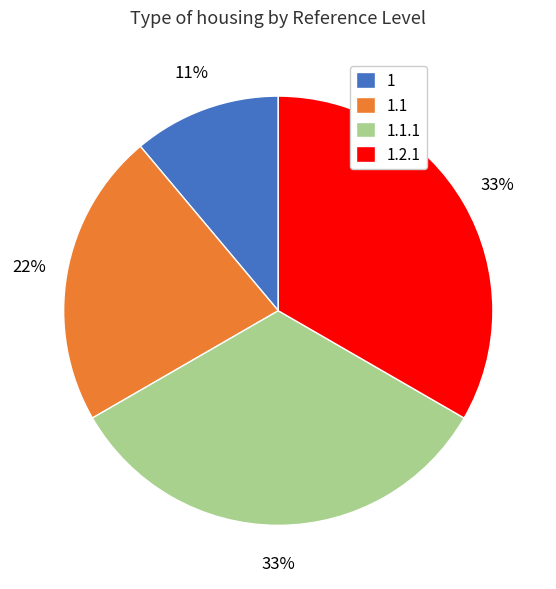

Combined, do 1 and 1.2.1 account for over 50%?

No